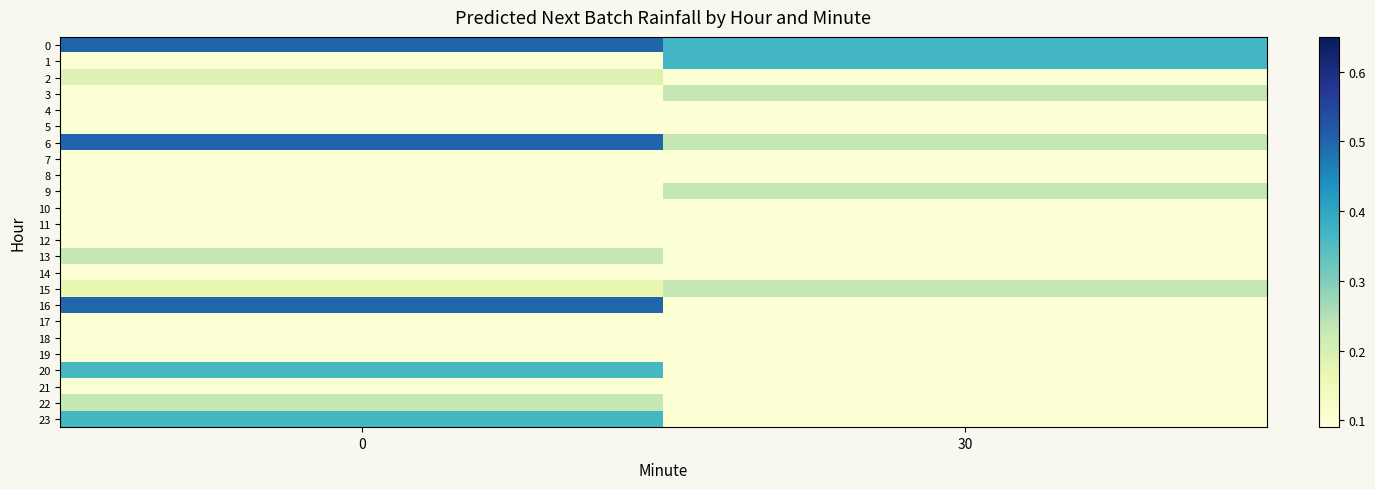

Count the 5 values in the range 0 to 1.

2